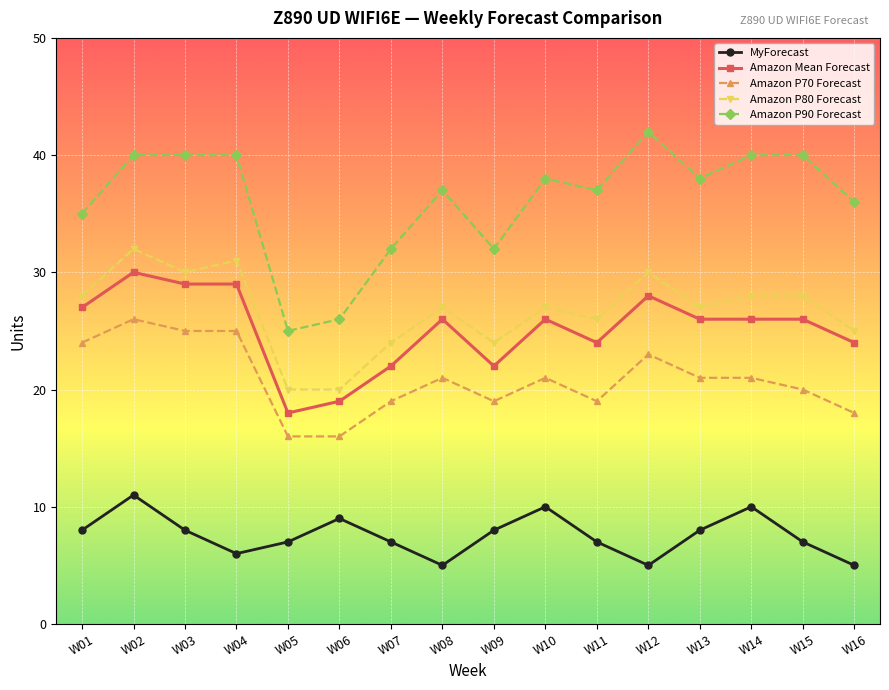

What is the difference between the highest and lowest values at W01?

27